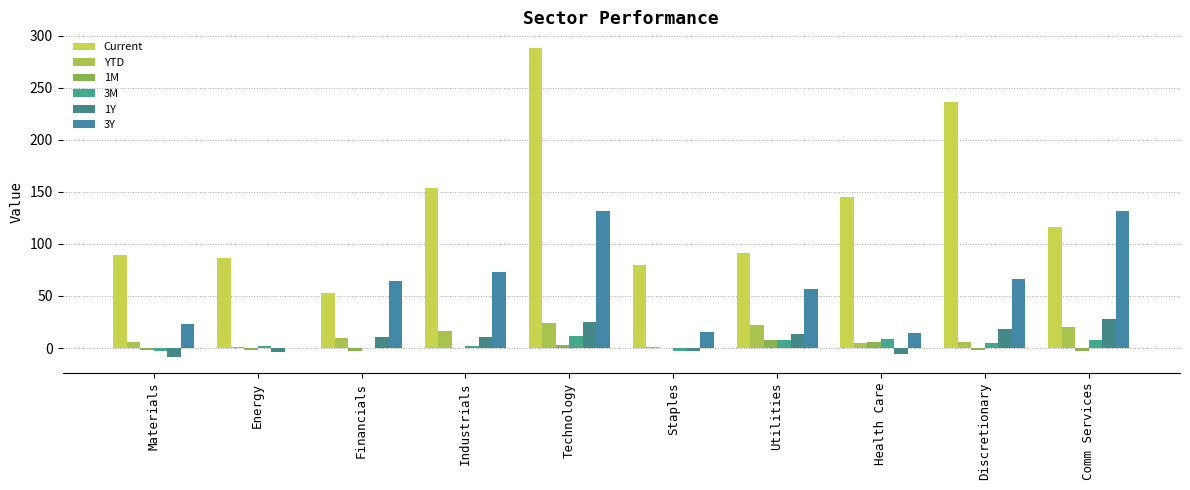

Are the bars grouped side by side (vs. stacked)?

Yes